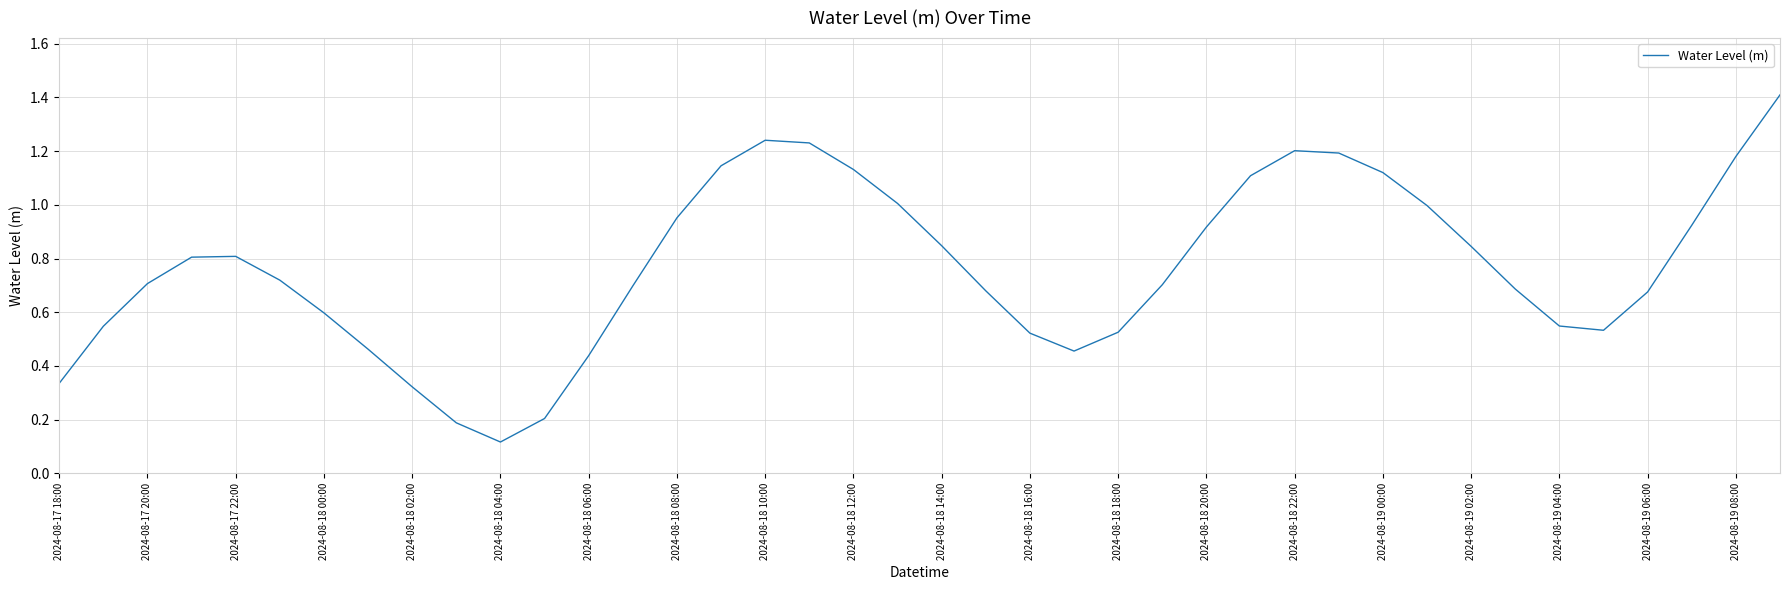

What is the maximum value shown in the chart?

1.4